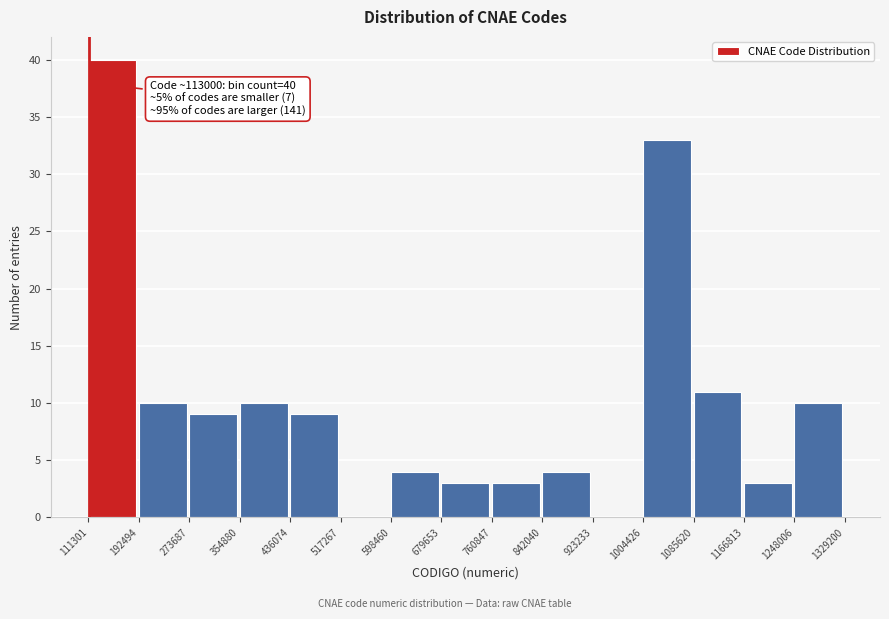

Over which range of the x-axis is the bar tallest?

111301 to 192494